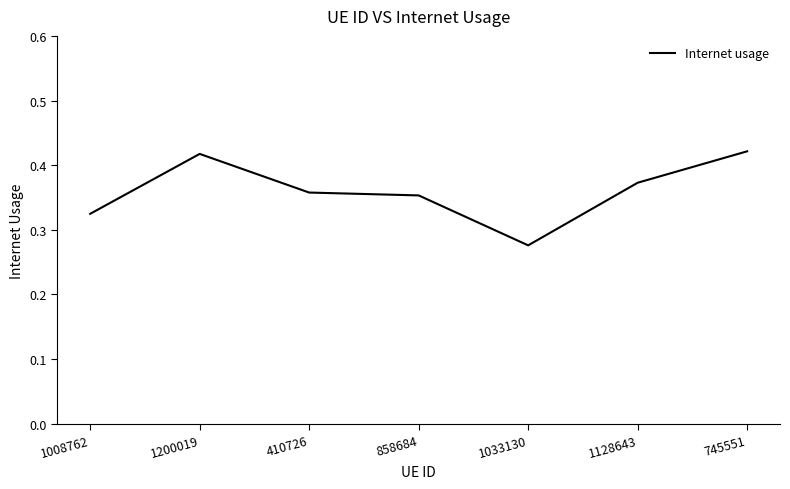

At which label is the value closest to 0?

1033130